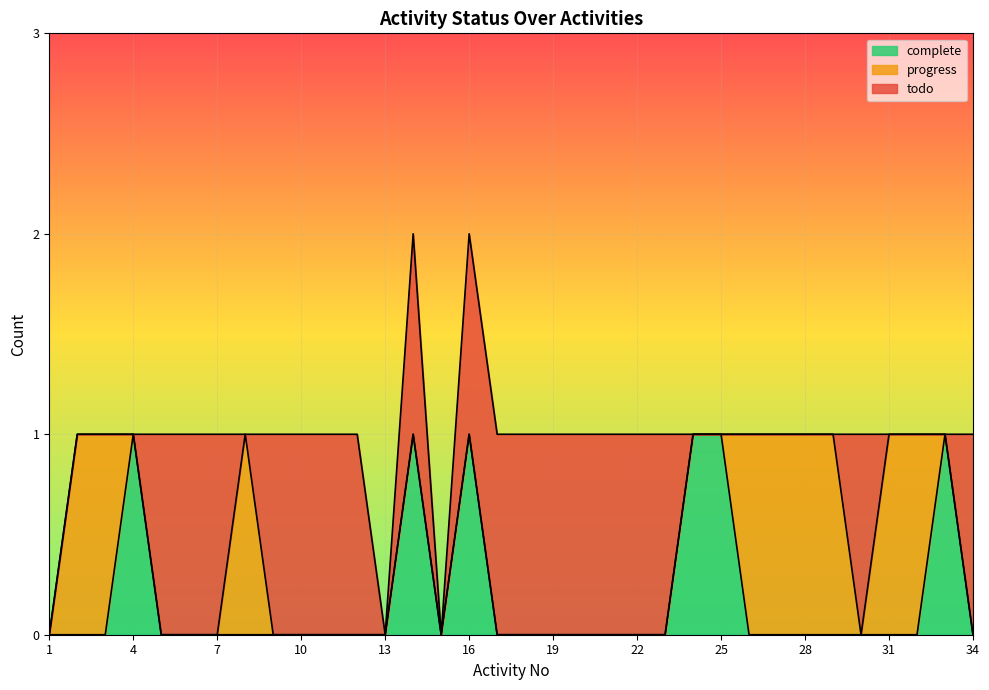

What is the difference between the highest and lowest values at 6?

1